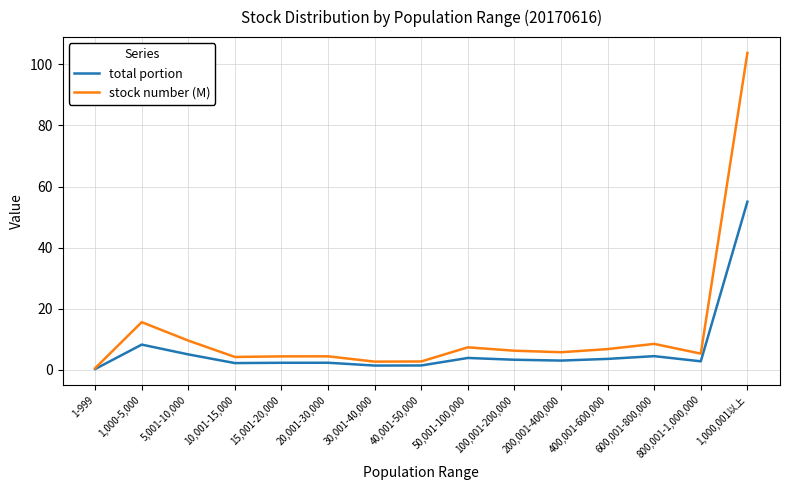

What is the sum of the stock number (M) values at 10,001-15,000 and 1-999?

4.8